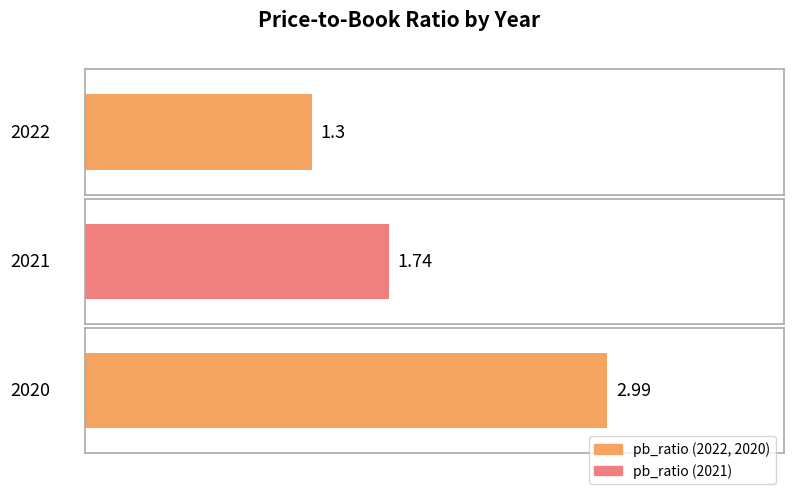

List the labels in order of value, smallest first.

2022, 2021, 2020